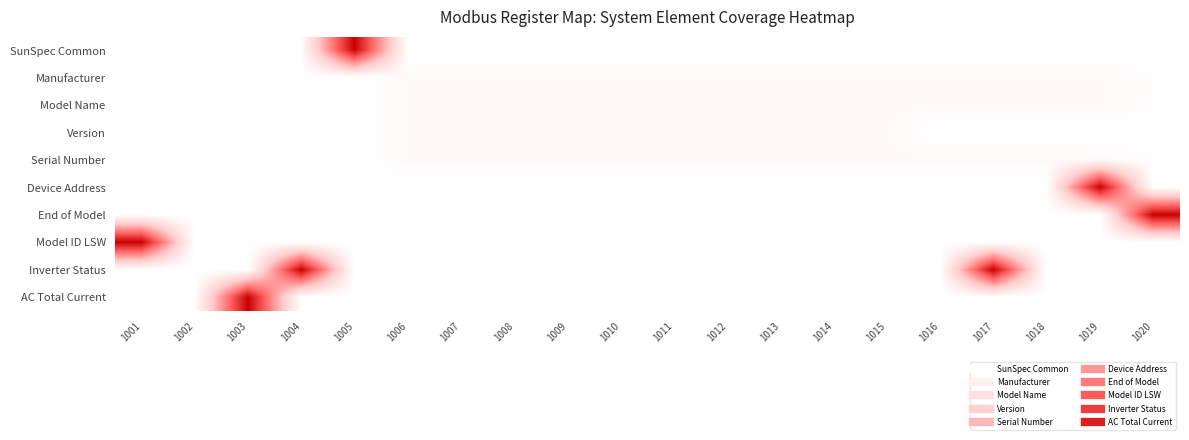

What is the maximum value shown in the chart?

1.0